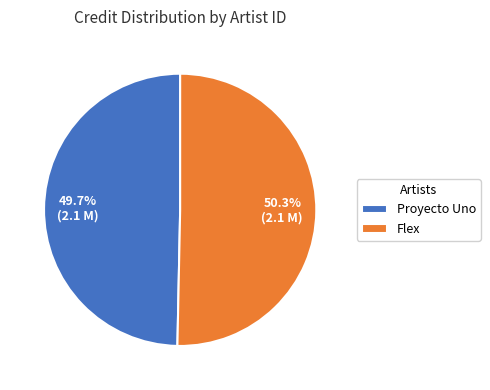

Is the sum of Proyecto Uno and Flex greater than half?

Yes